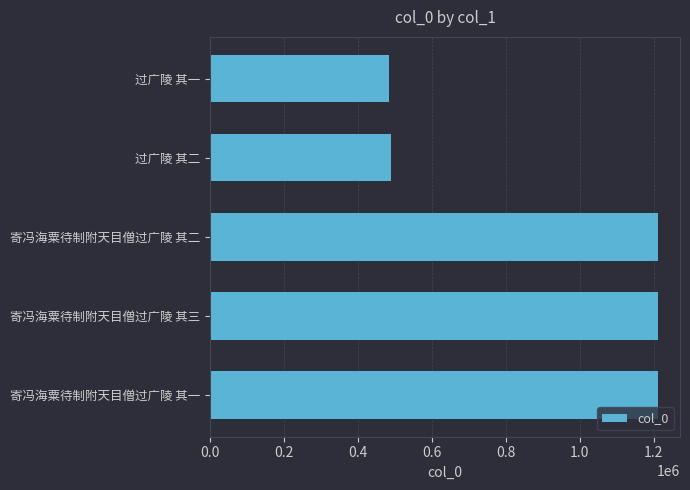

True or false: the data shows 1210269 at 寄冯海粟待制附天目僧过广陵 其二.

True